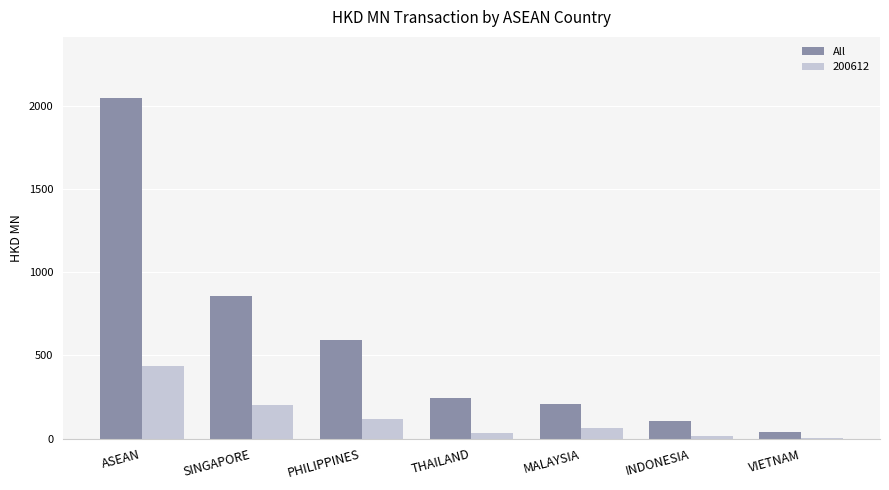

What is the sum of all 200612 values?

867.9